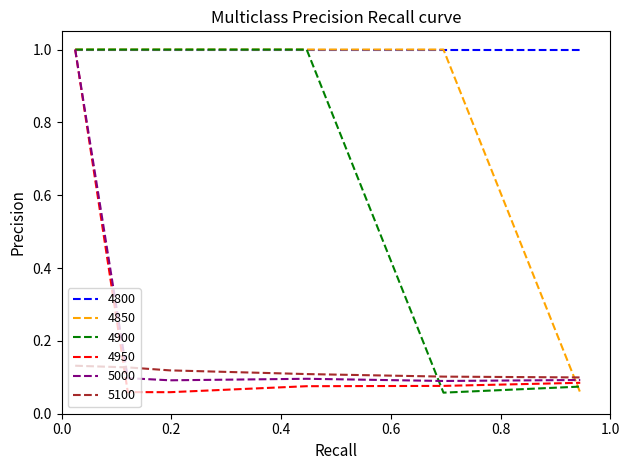

Which series has the largest total across all categories?

4800